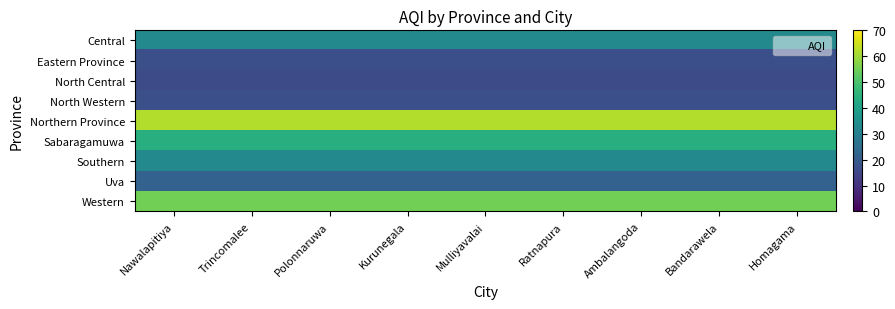

What is the maximum value shown in the chart?

62